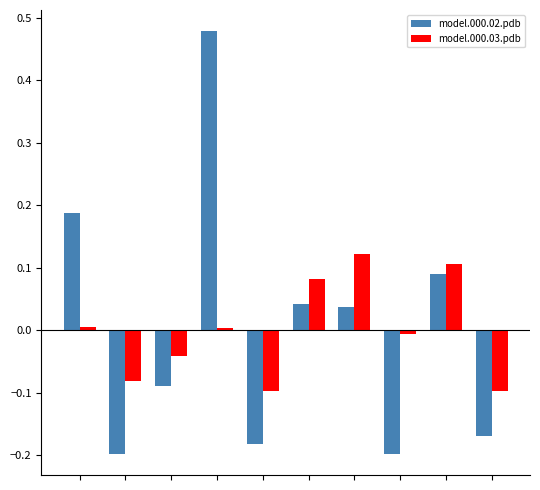

Which series has the widest spread of values?

model.000.02.pdb